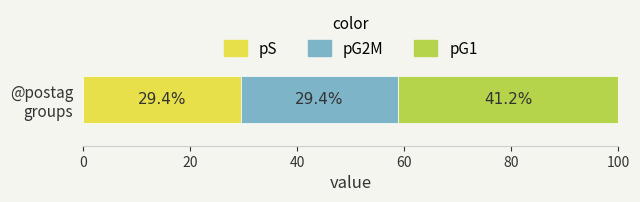

What is the maximum value for pS?

29.4